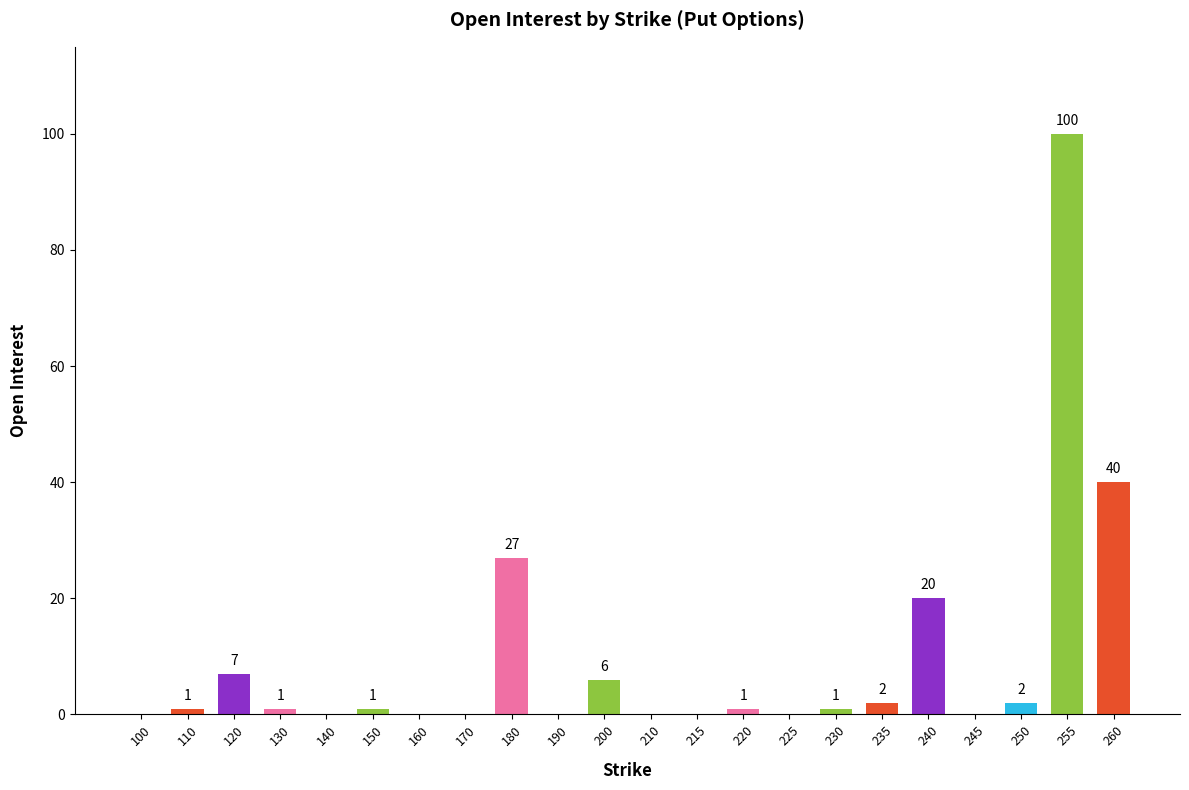

Does the chart contain stacked bars?

No